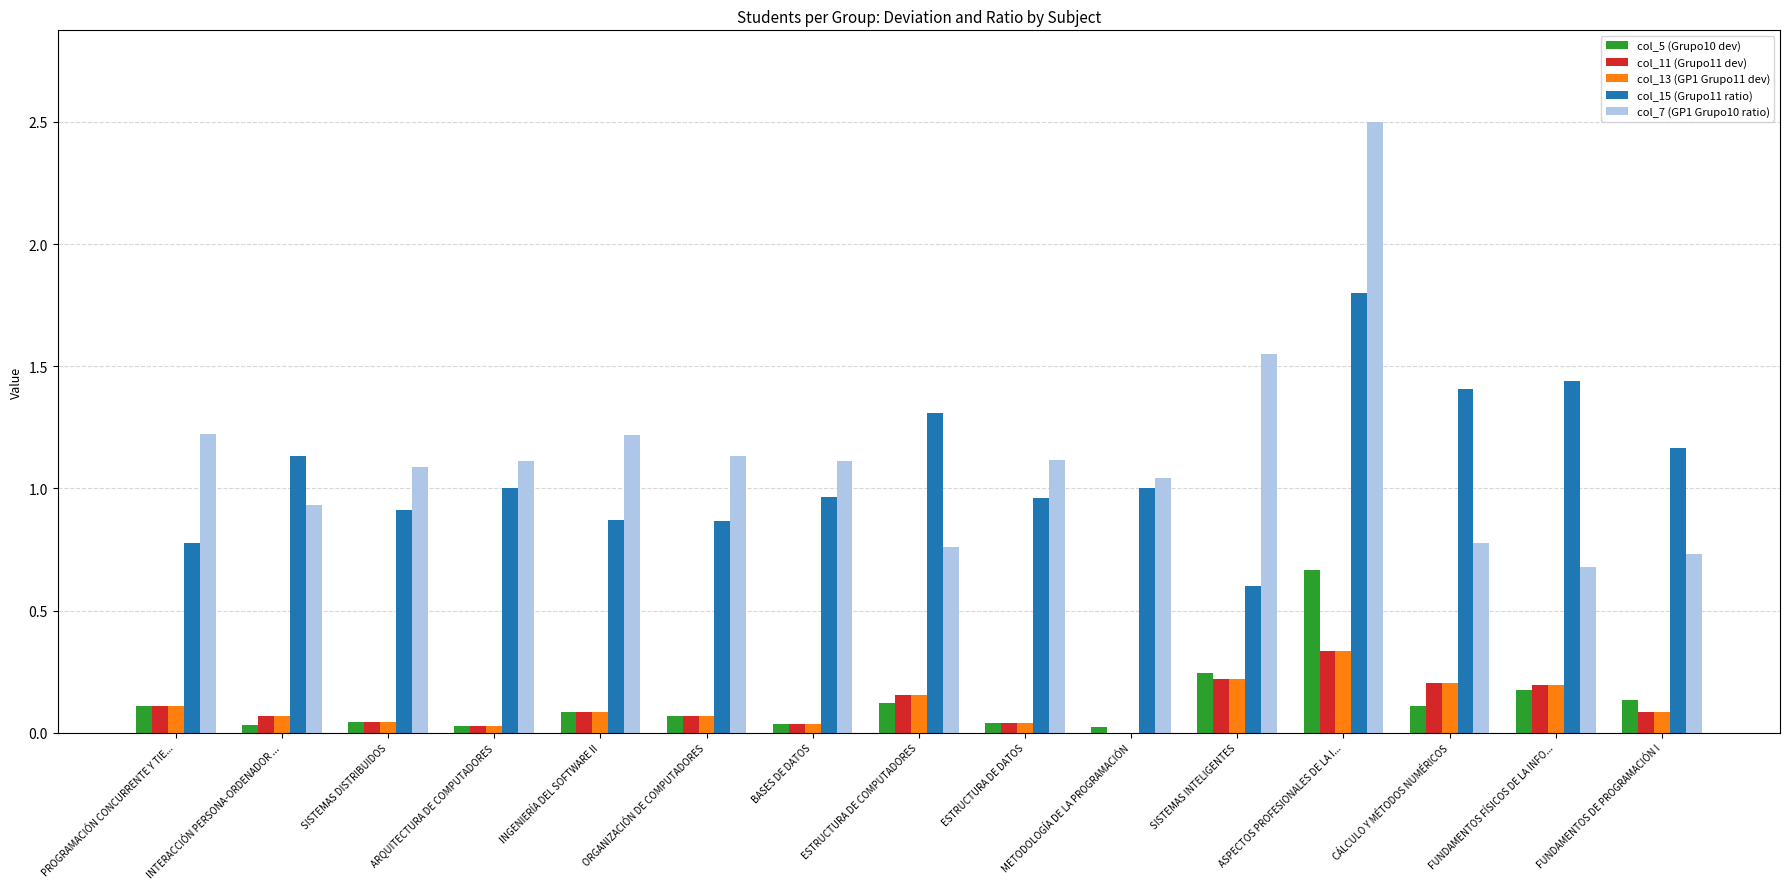

What are all the series names shown in the legend?

col_5 (Grupo10 dev), col_11 (Grupo11 dev), col_13 (GP1 Grupo11 dev), col_15 (Grupo11 ratio), col_7 (GP1 Grupo10 ratio)